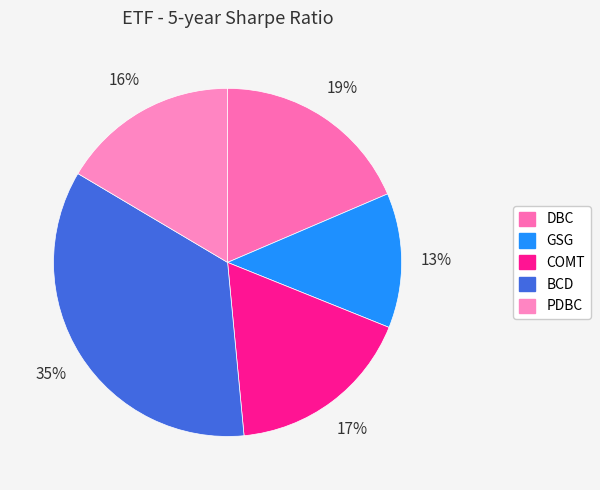

Rank the categories by value from highest to lowest.

BCD, DBC, COMT, PDBC, GSG